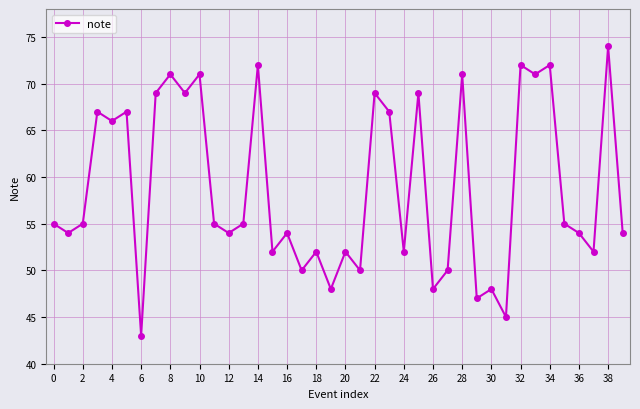

Reading right to left, transcribe all the data shown in this chart.

54	74	52	54	55	72	71	72	45	48	47	71	50	48	69	52	67	69	50	52	48	52	50	54	52	72	55	54	55	71	69	71	69	43	67	66	67	55	54	55